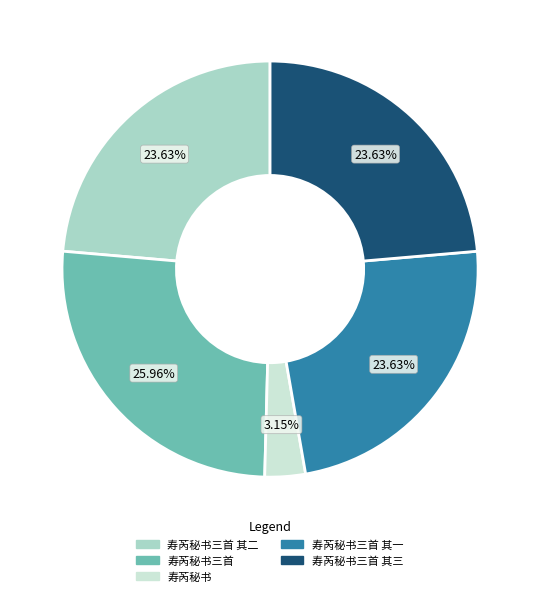

Approximately how many times larger is the value at 寿芮秘书三首 其二 compared to 寿芮秘书?

7.5